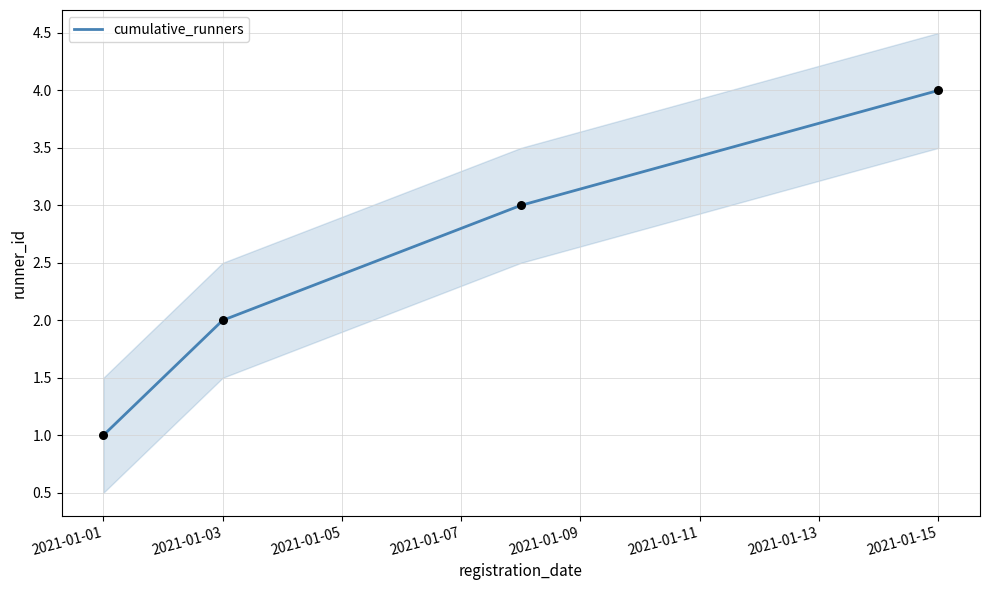

Between 2021-01-03 and 2021-01-01, which is larger?

2021-01-03